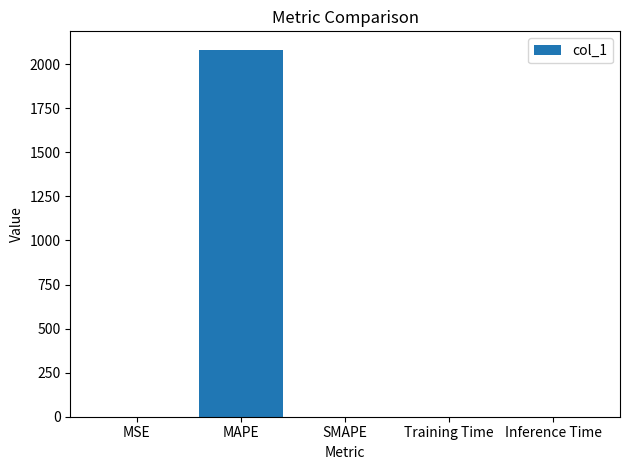

How many data points does each series have?

5